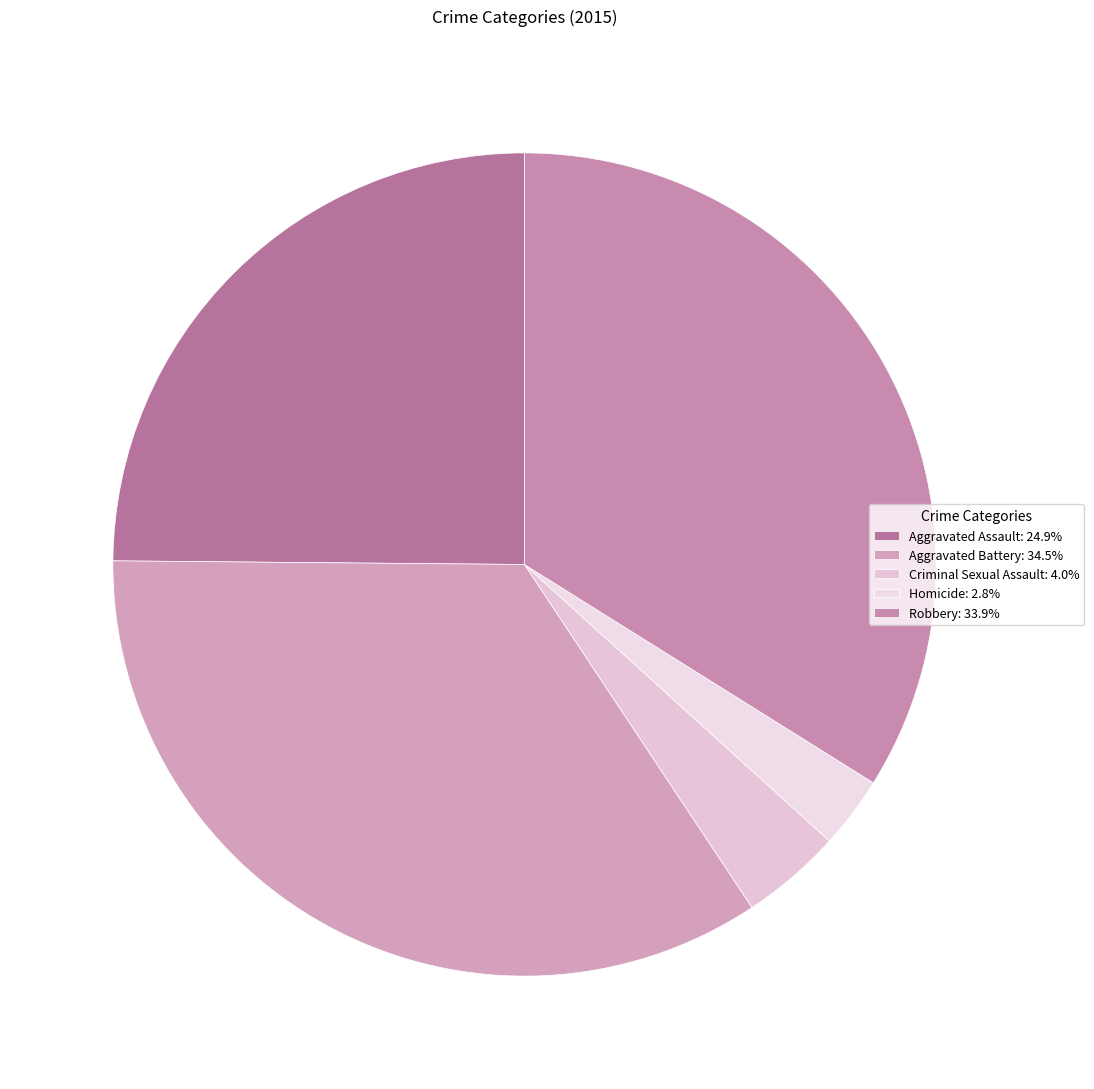

Is the sum of Robbery and Aggravated Battery greater than half?

Yes